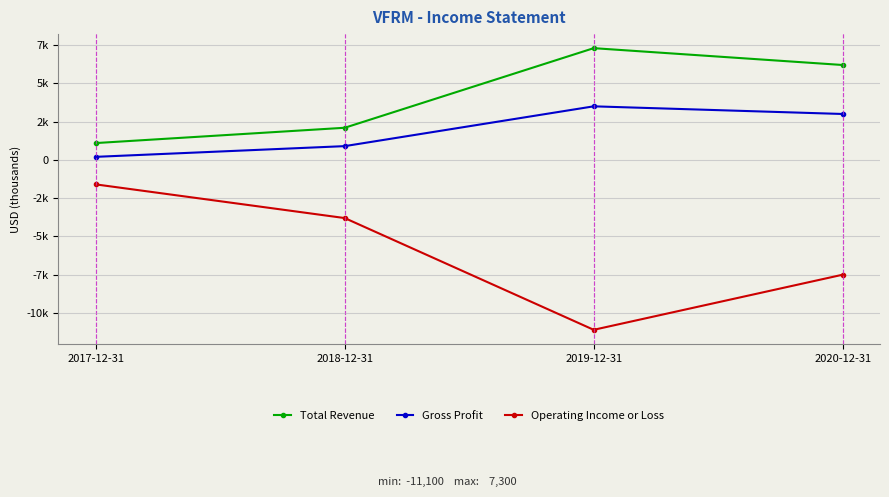

At which category is the sum across all series the highest?

2020-12-31